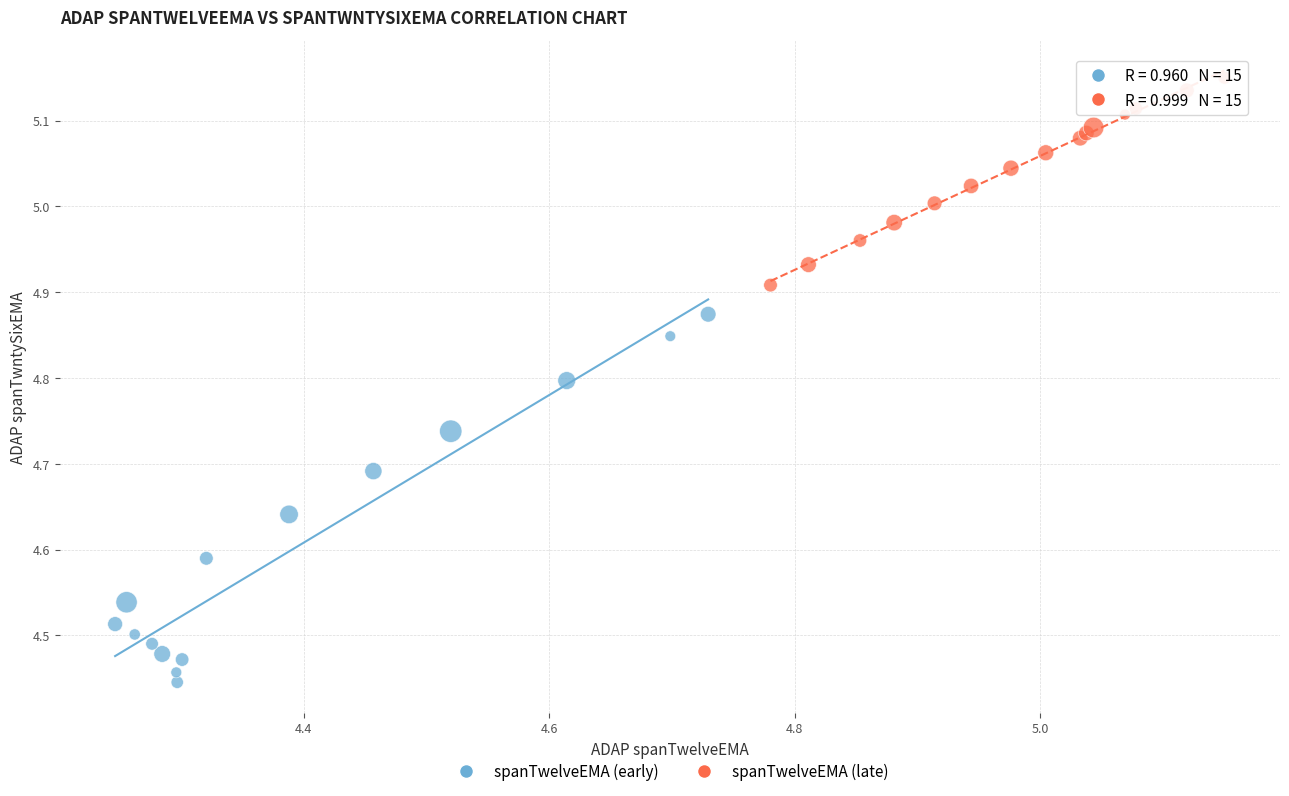

Which series contains the lowest Y value?

spanTwelveEMA (early)